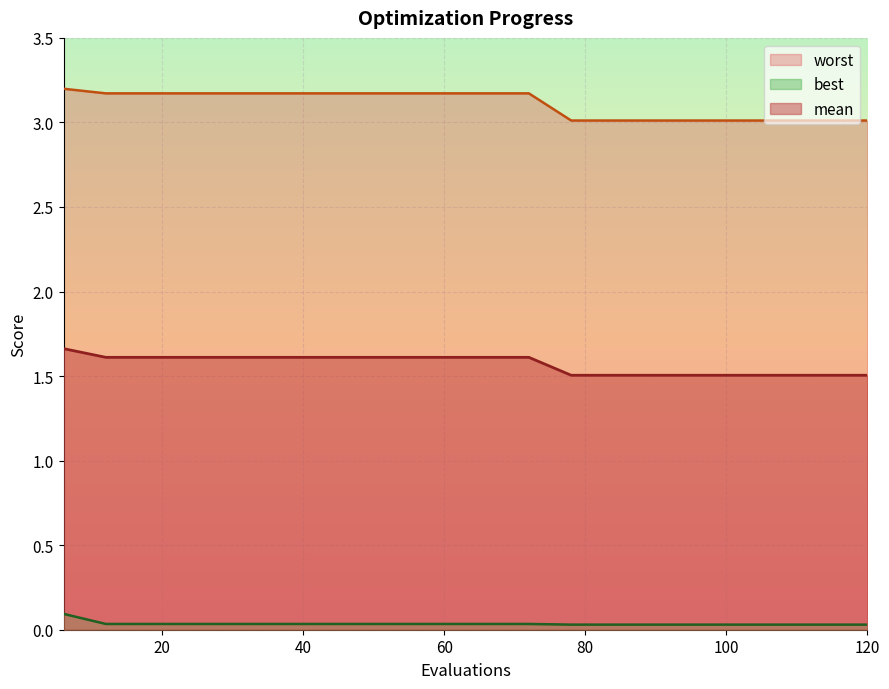

What is the total value across all series at 90?

4.5